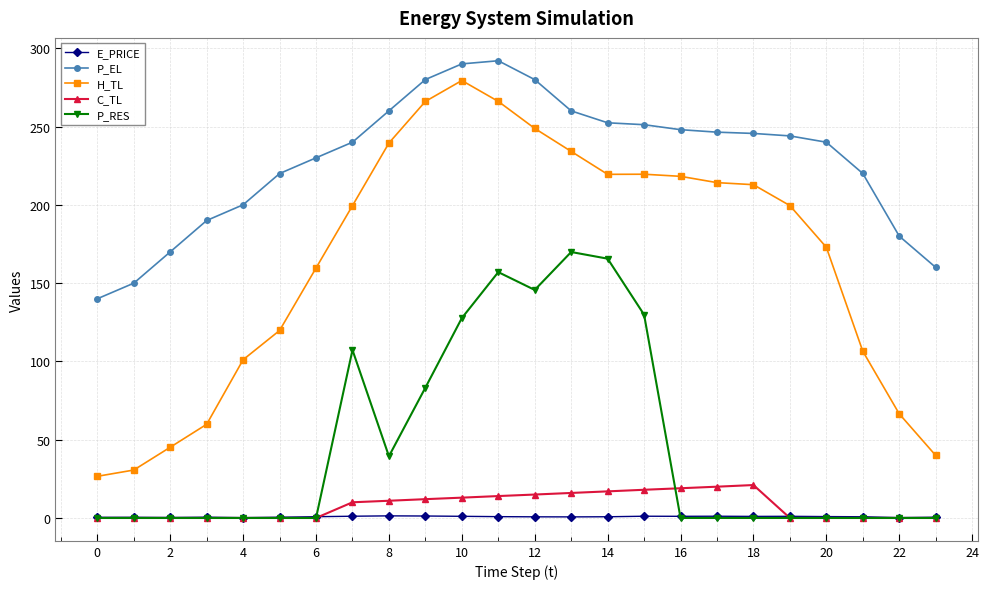

True or false: E_PRICE and P_EL cross at least once.

False